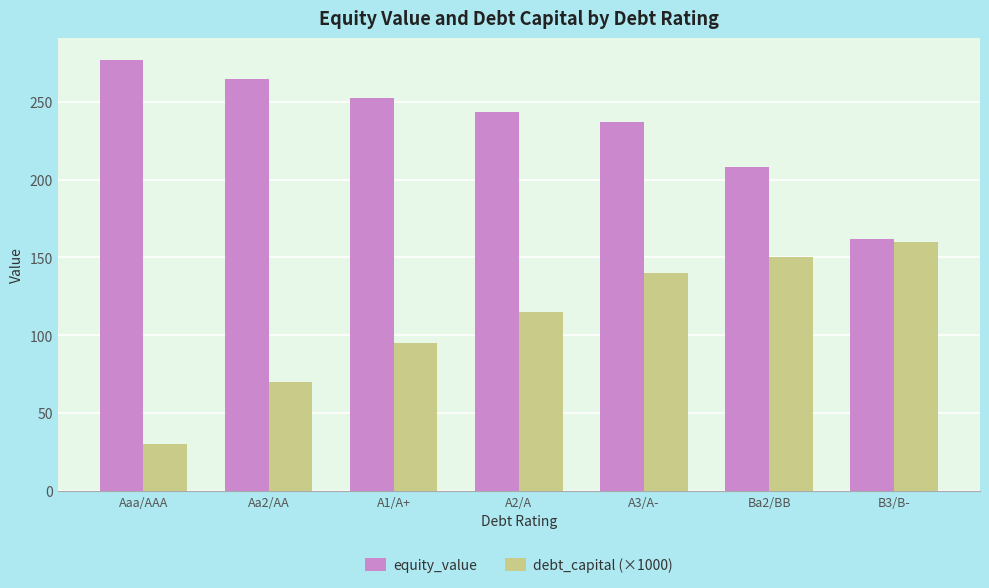

The equity_value series shows 144.6 at Ba2/BB. True or false?

False